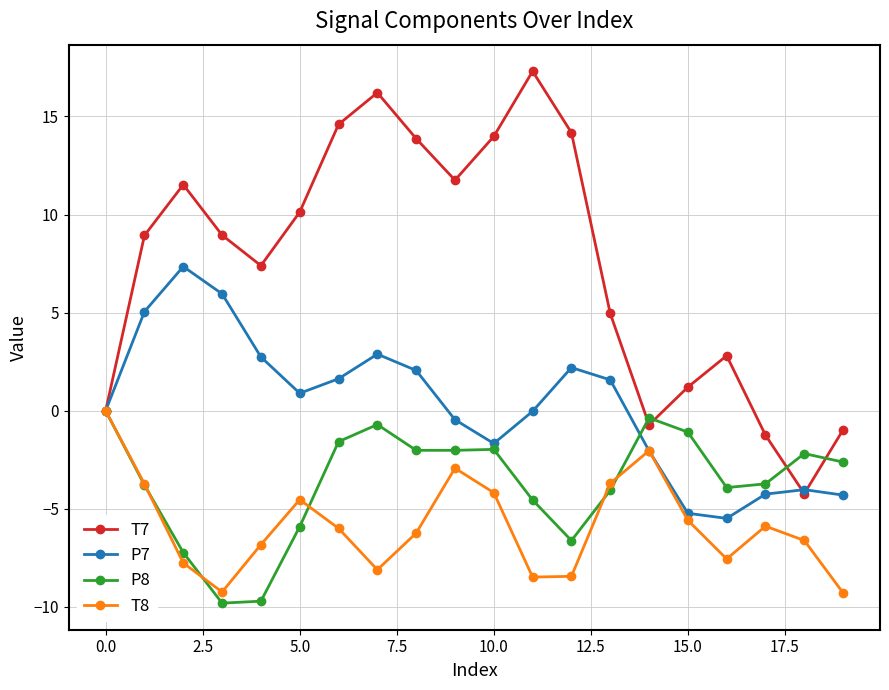

How many lines are shown in the chart?

4